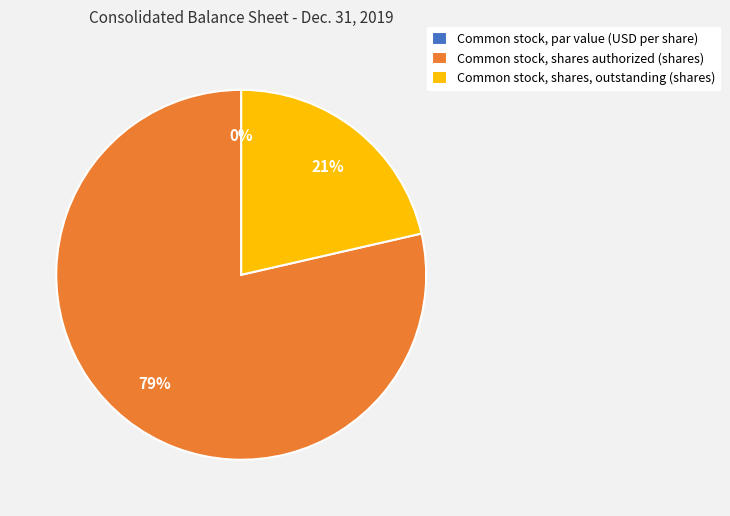

How many segments does this pie chart have?

3